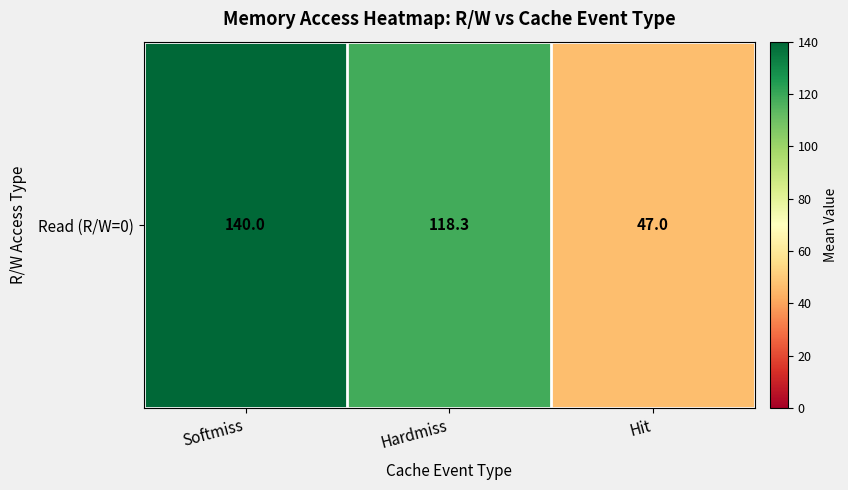

Count the number of values greater than 118.

2